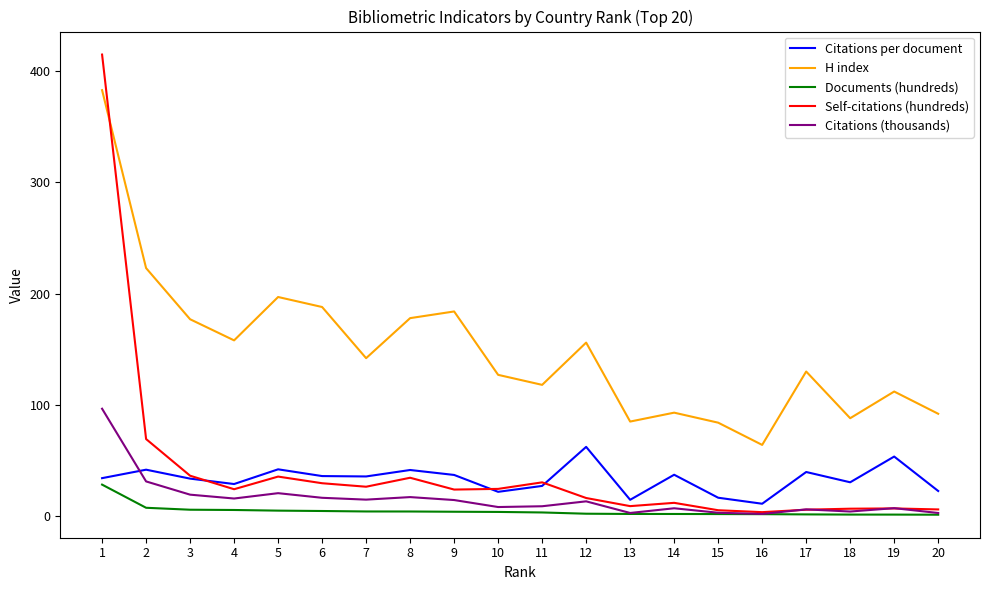

Rank the series by their maximum value, from highest to lowest.

Self-citations (hundreds), H index, Citations (thousands), Citations per document, Documents (hundreds)